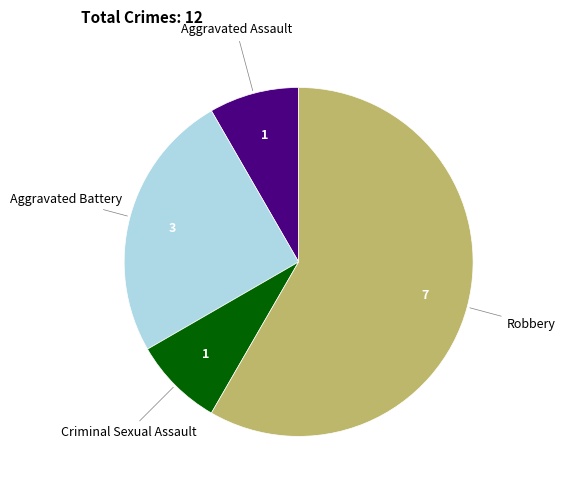

Is there a majority slice in this chart?

Yes